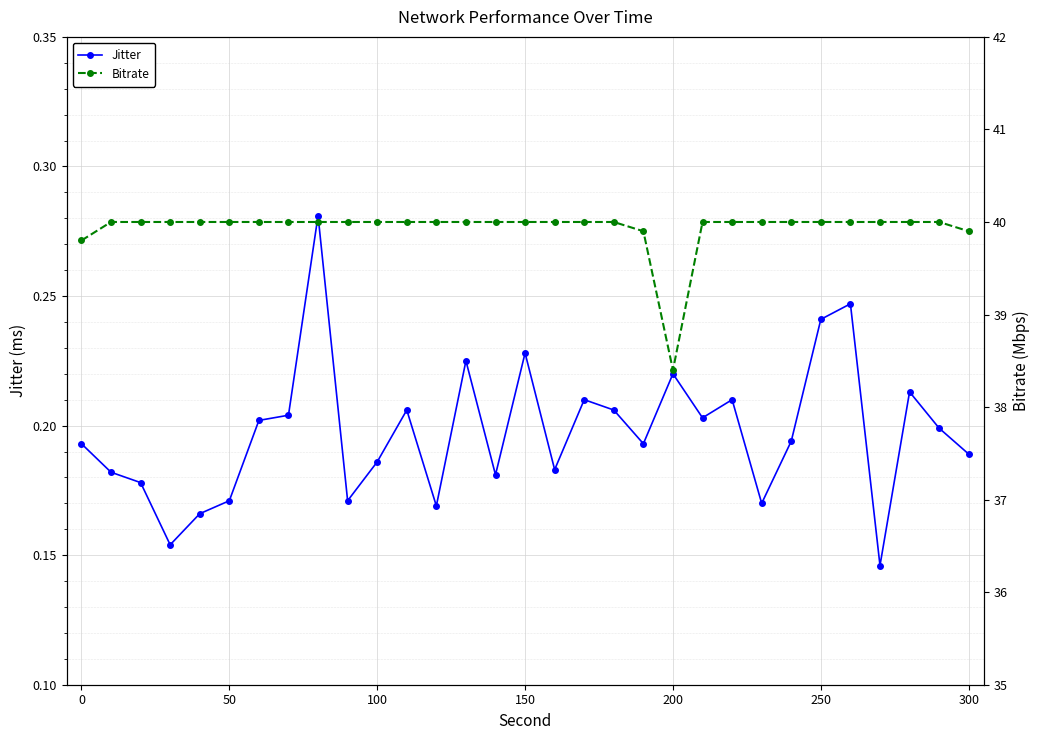

True or false: Jitter and Bitrate intersect in this chart.

False